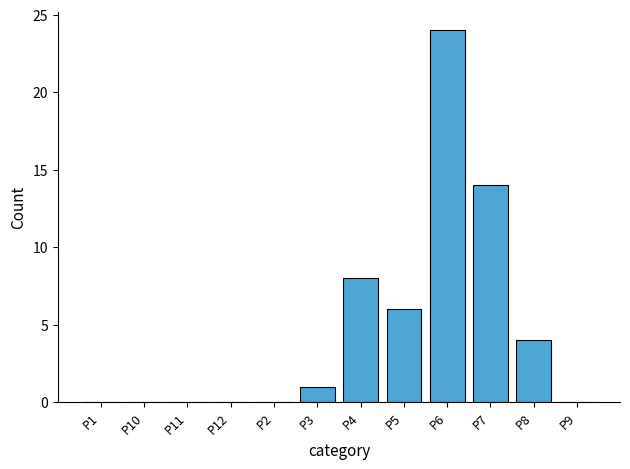

What is the sum of all values?

57